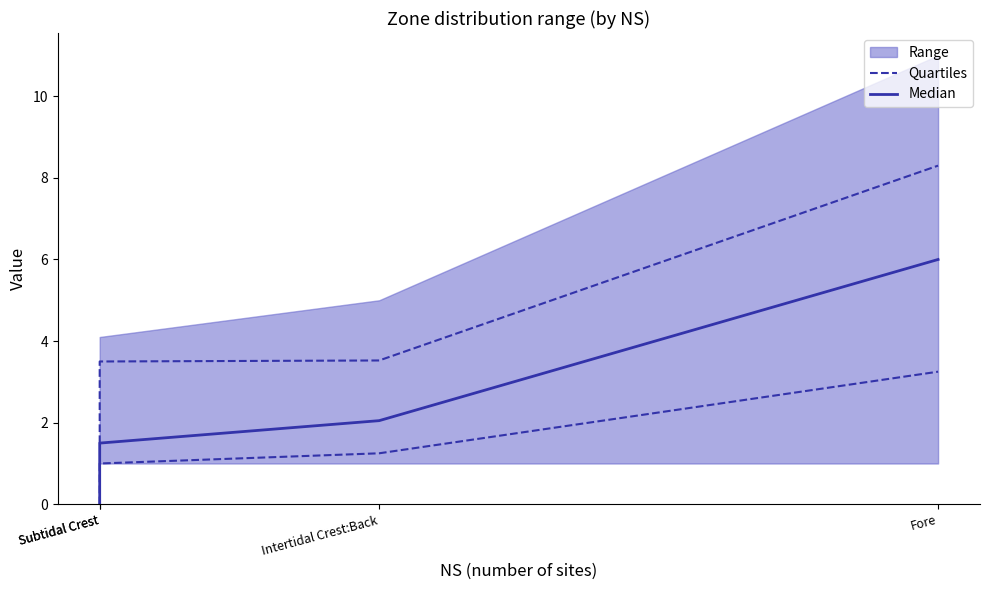

Which category has the highest value in the Quartiles series?

Fore